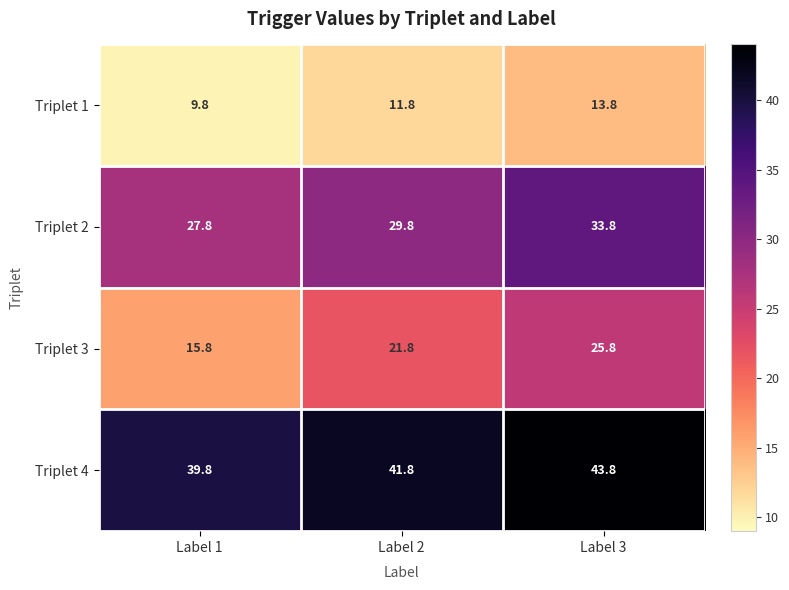

What is the maximum value shown in the chart?

43.8